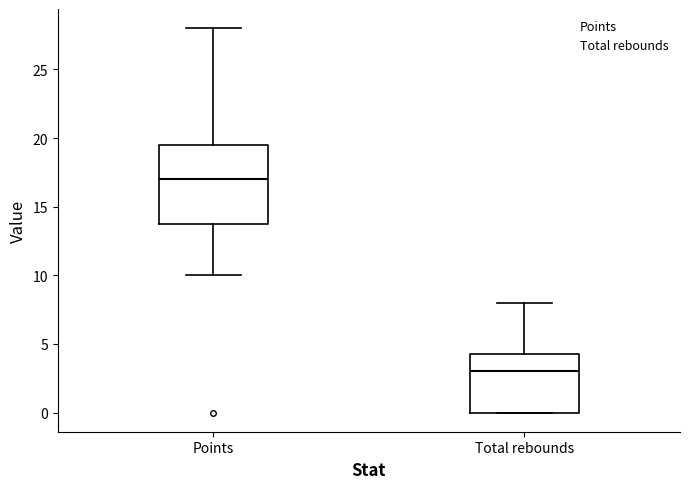

Where is the lower edge of the box for Total rebounds on the y-axis? The values are not printed on the chart, so give them approximately, as read against the axis.

0.0